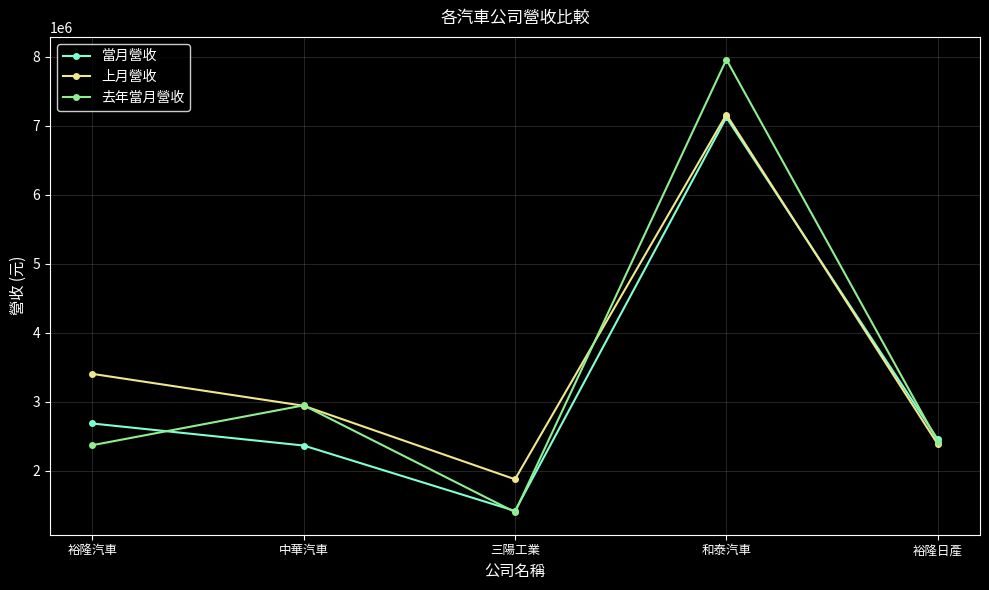

True or false: 上月營收 has a value of 2964933 at 和泰汽車.

False